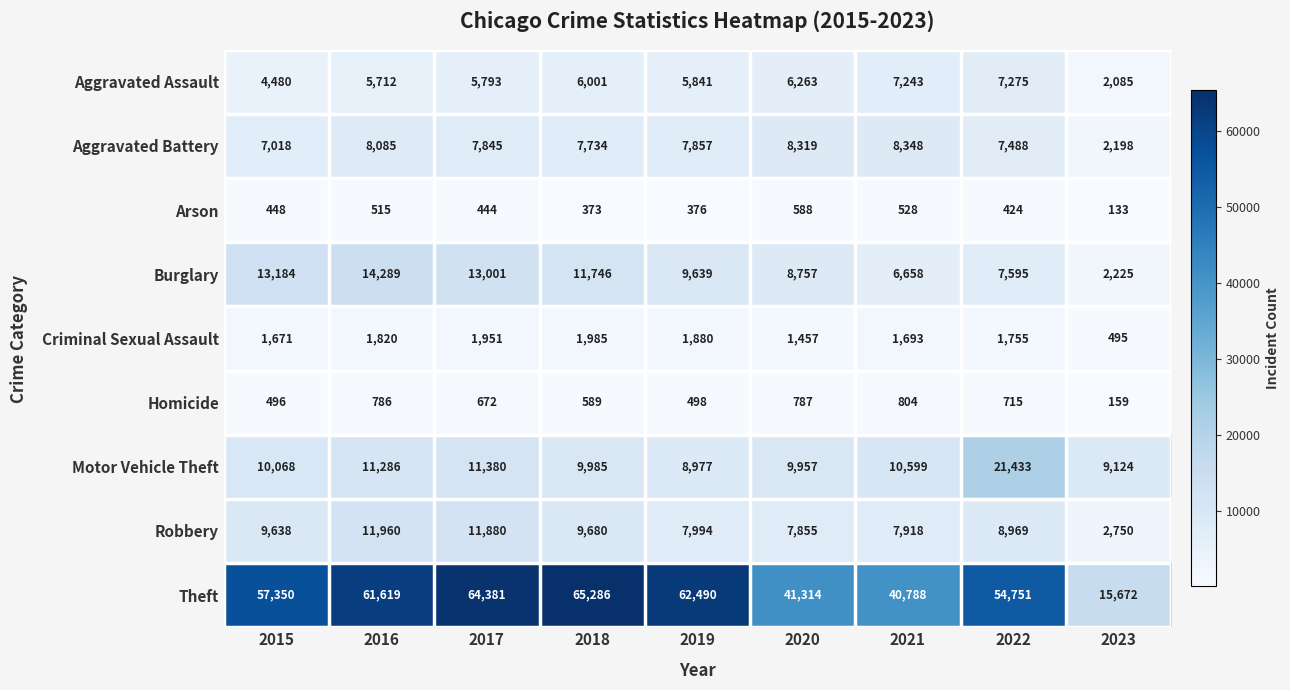

Where is Theft nearest to the value 40479?

2021